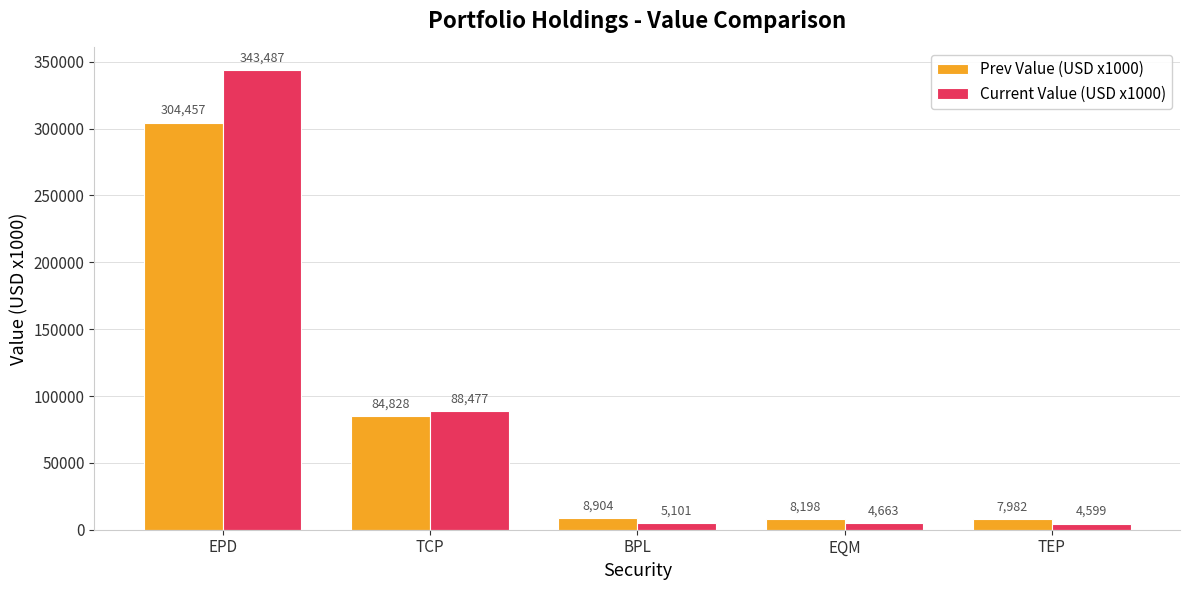

How many data points in Current Value (USD x1000) are less than 5101?

2